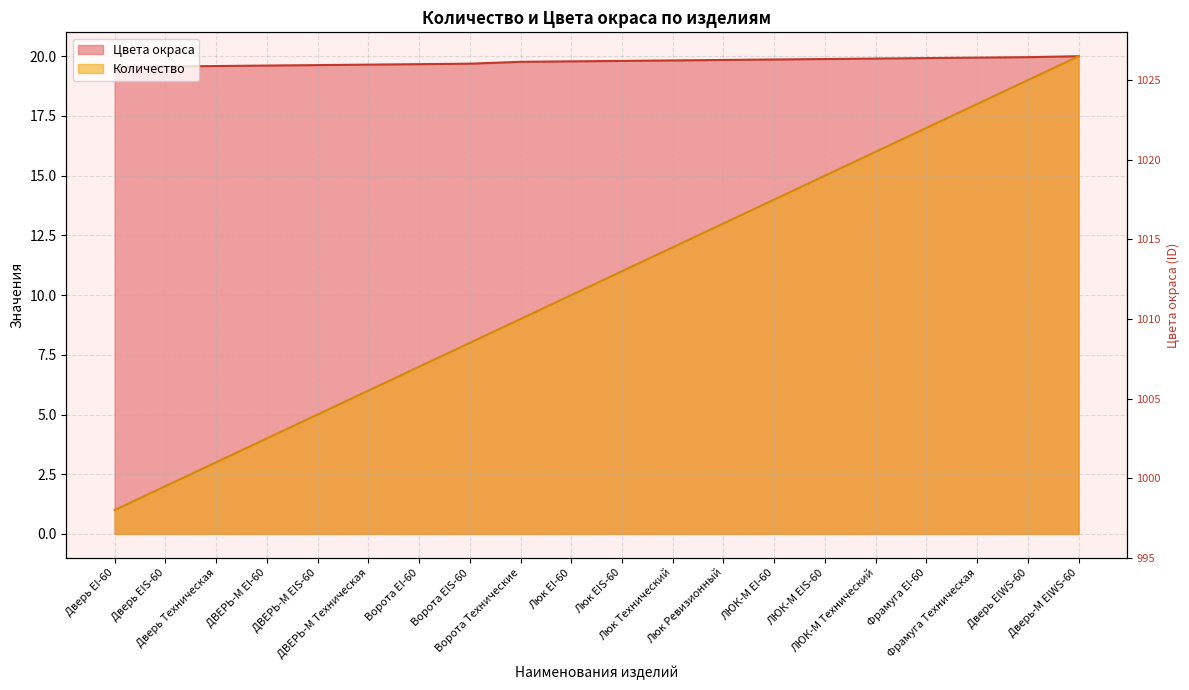

True or false: Количество and Цвета окраса cross at least once.

False